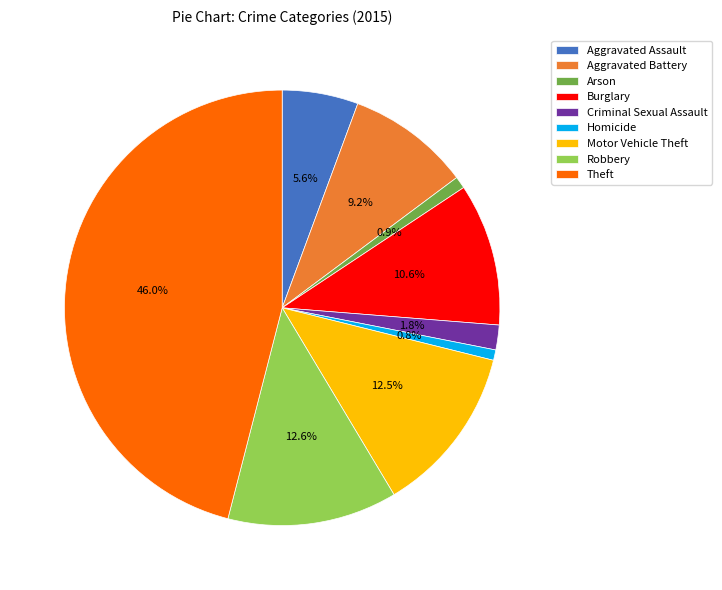

Does any single category account for the majority?

No